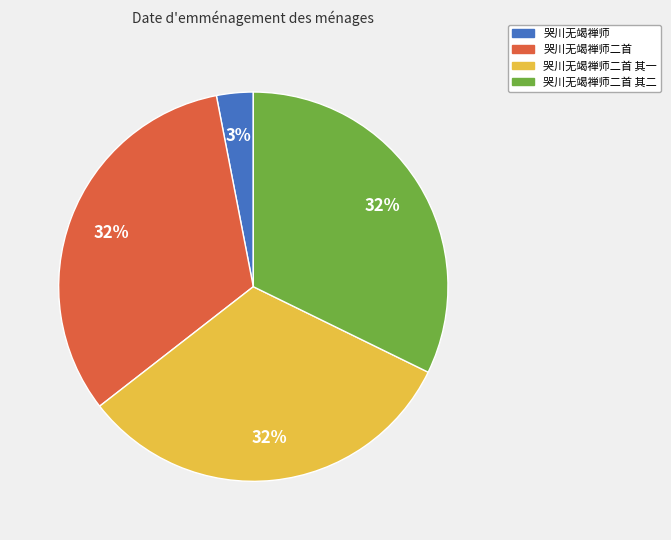

What is the ratio of the value at 哭川无竭禅师二首 to the value at 哭川无竭禅师二首 其一?

1.0